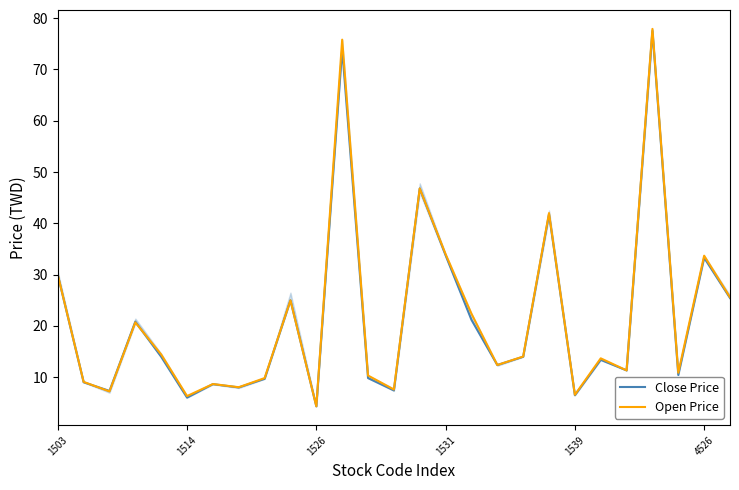

Which series has the widest spread of values?

Open Price